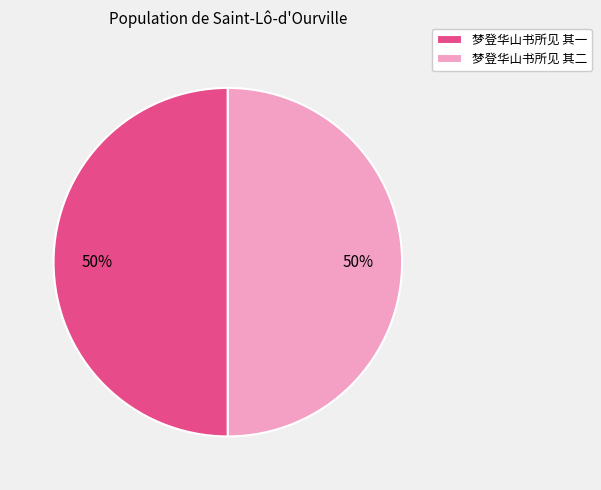

Is the sum of 梦登华山书所见 其一 and 梦登华山书所见 其二 greater than half?

Yes